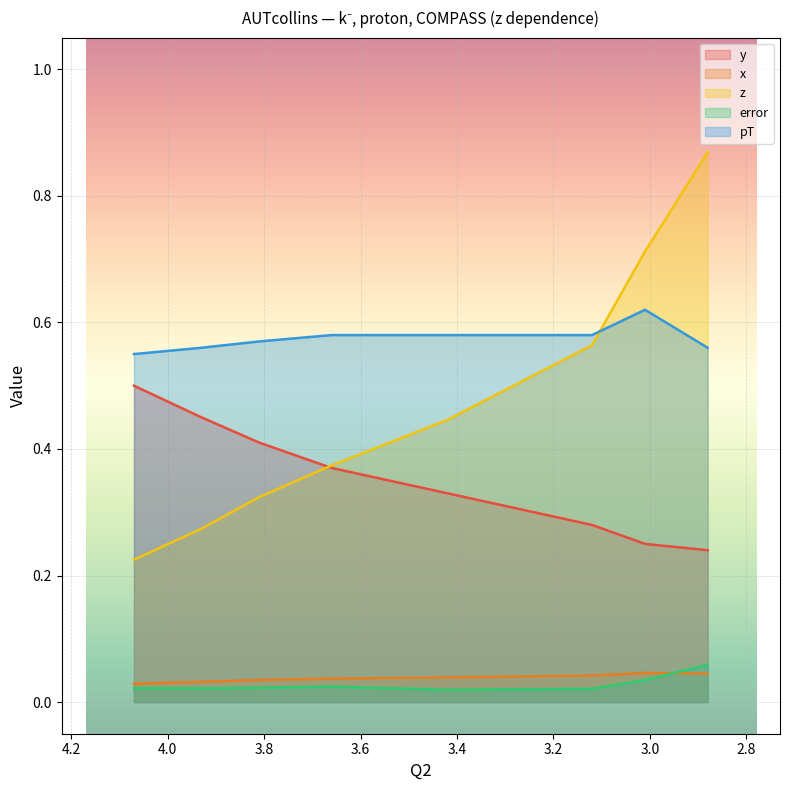

How many intersections are there between z and y?

1